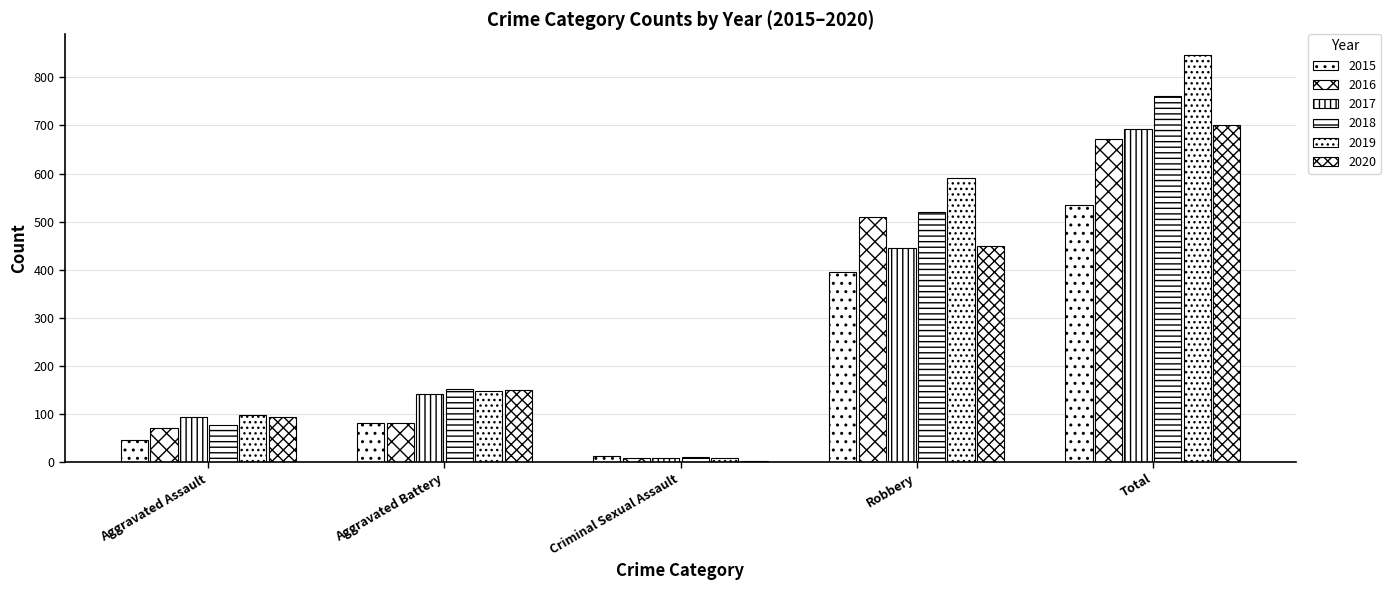

What is the spread (max minus min) of values at Total?

312